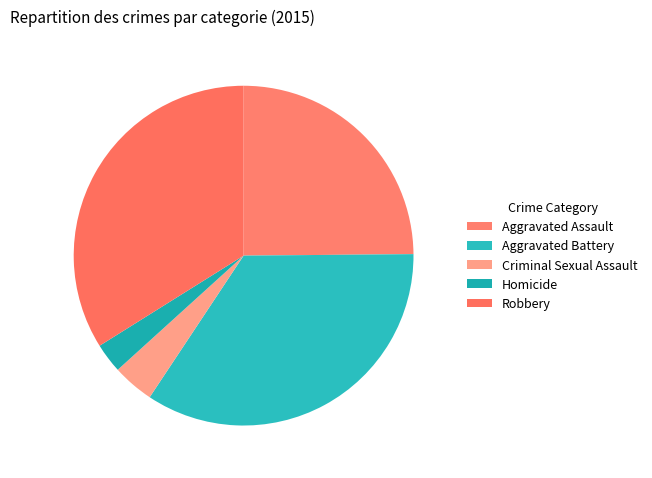

Rank the categories by value from highest to lowest.

Aggravated Battery, Robbery, Aggravated Assault, Criminal Sexual Assault, Homicide